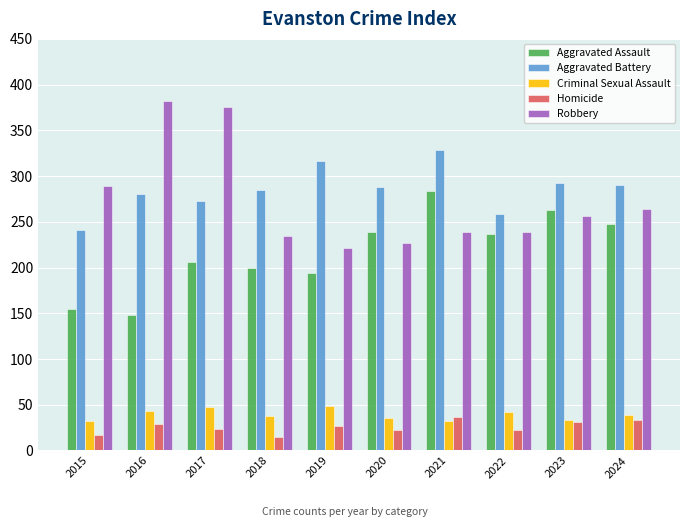

What is the spread (max minus min) of values at 2023?

261